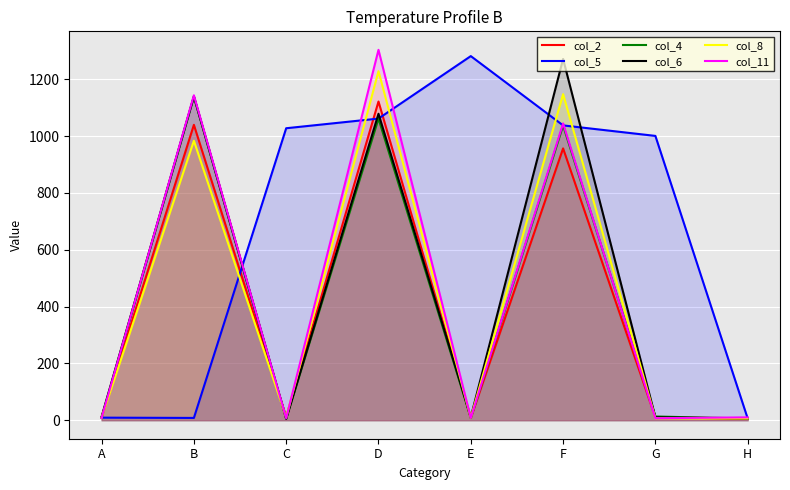

Is it true that col_5 equals 1577 at C?

False